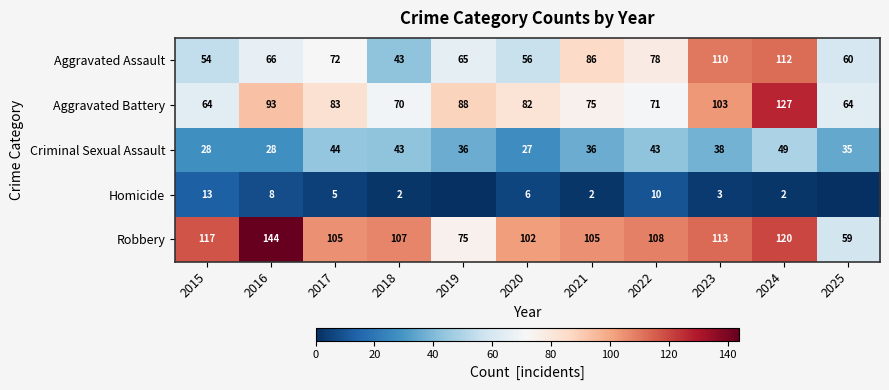

What is the sum of all Aggravated Assault values?

802